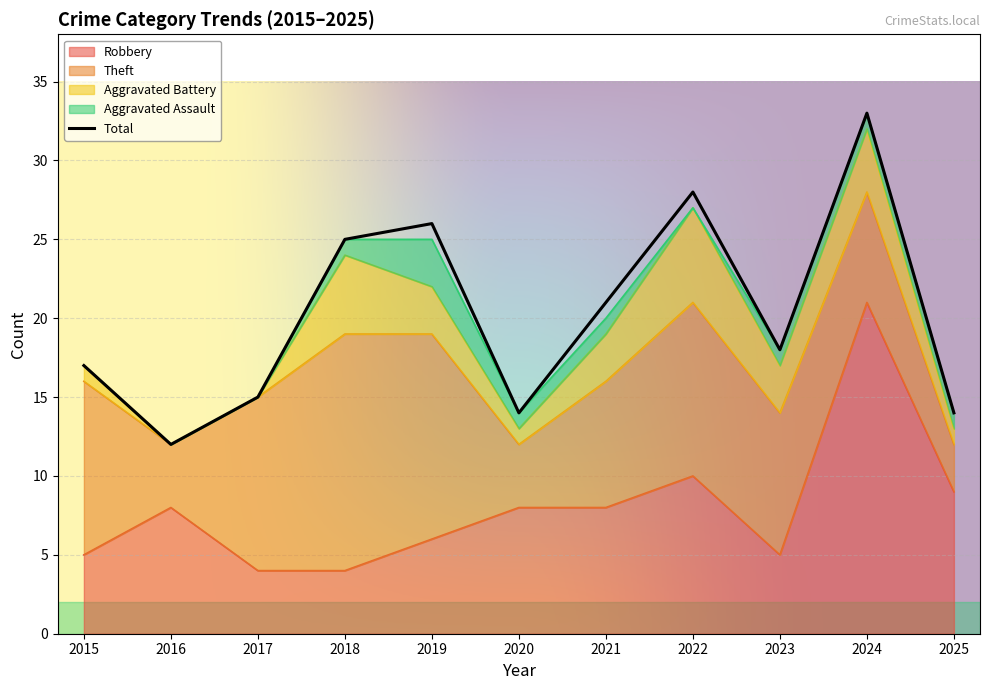

At which category is the sum across all series the highest?

2024